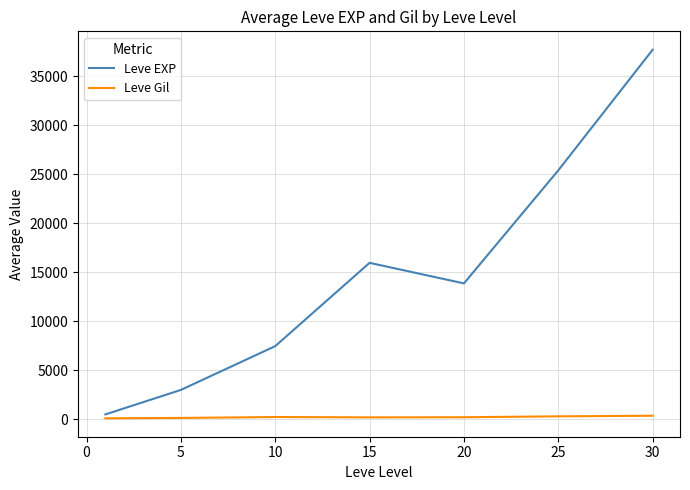

True or false: Leve Gil and Leve EXP intersect in this chart.

False